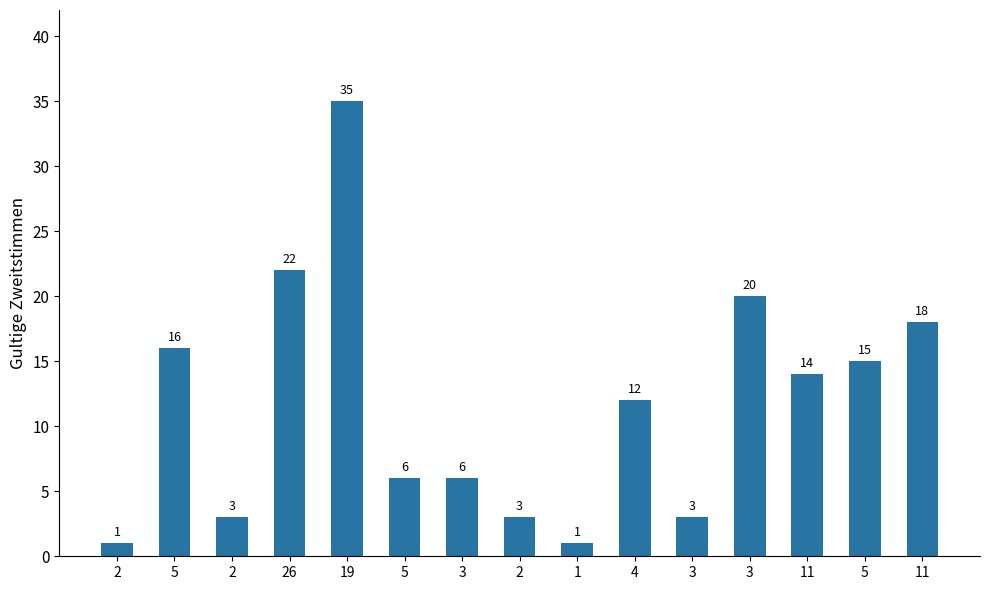

What is the difference between the maximum and minimum values?

34